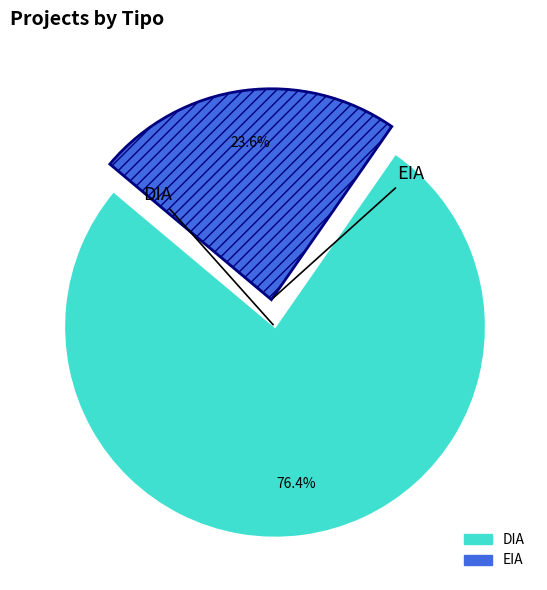

The DIA slice represents 64% of the pie. True or false?

False